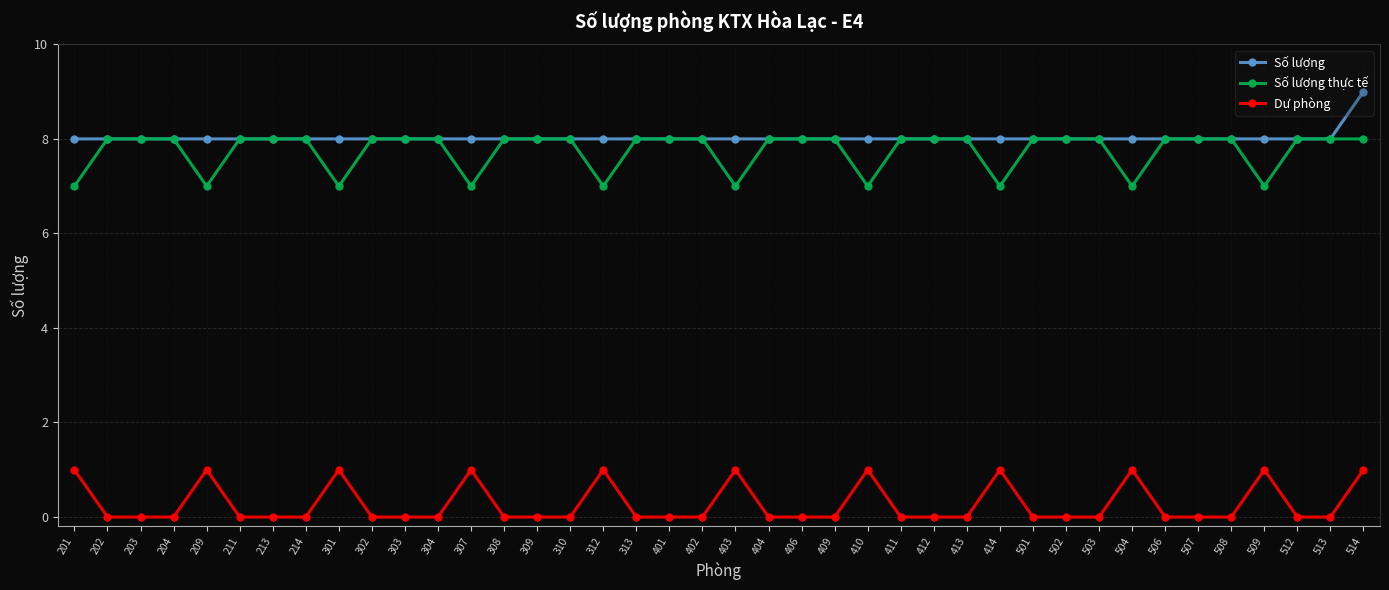

Is it true that Dự phòng equals 0 at 411?

True